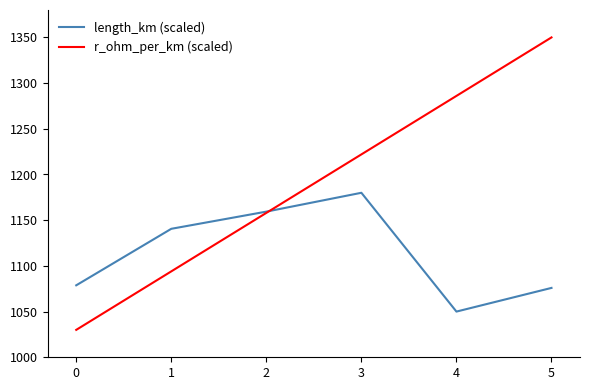

At which category is the sum across all series the highest?

5